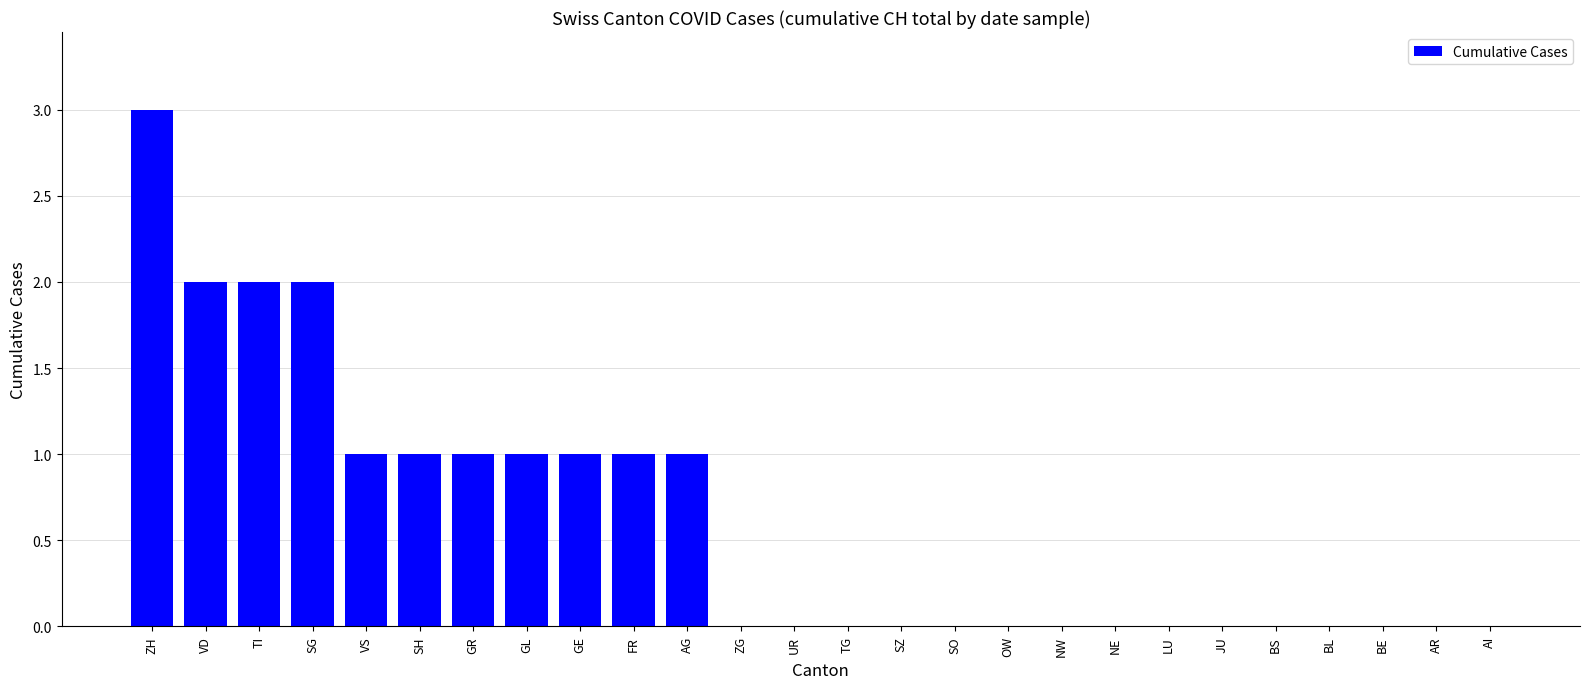

The chart shows a value of -2 at UR. True or false?

False